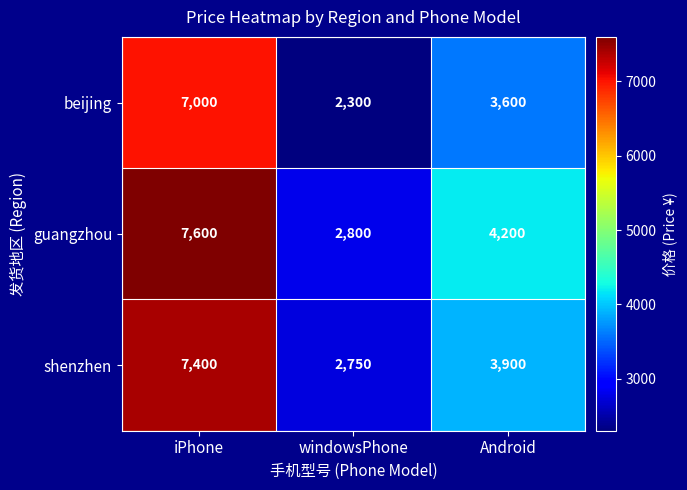

Reading left to right, list all the values displayed in this chart.

beijing: iPhone=7000	windowsPhone=2300	Android=3600
guangzhou: iPhone=7600	windowsPhone=2800	Android=4200
shenzhen: iPhone=7400	windowsPhone=2750	Android=3900